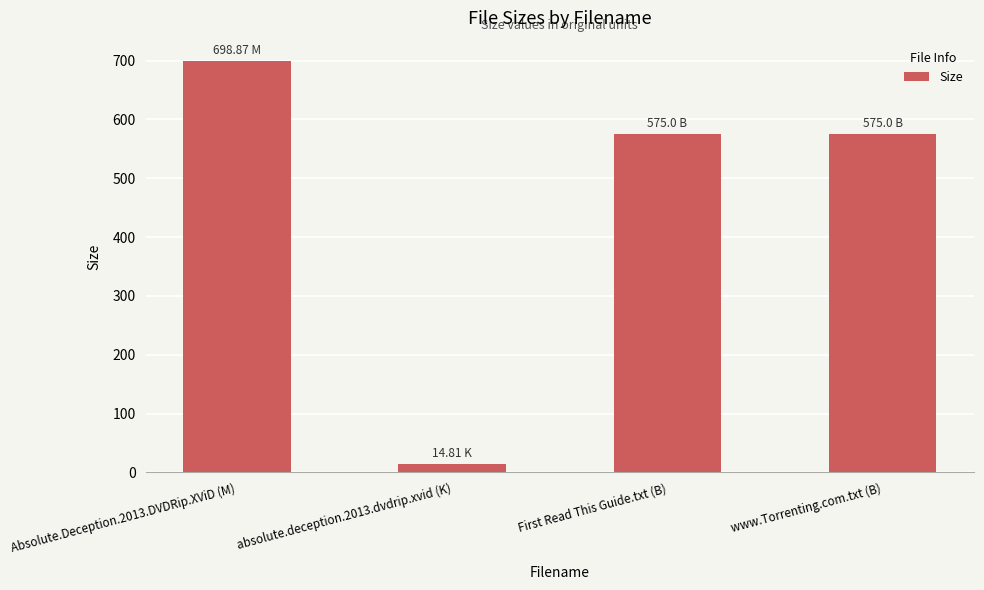

Count the number of data series in this chart.

1